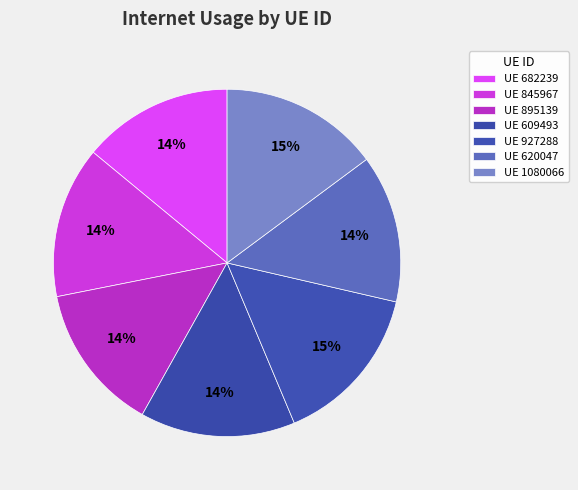

Is there a majority slice in this chart?

No